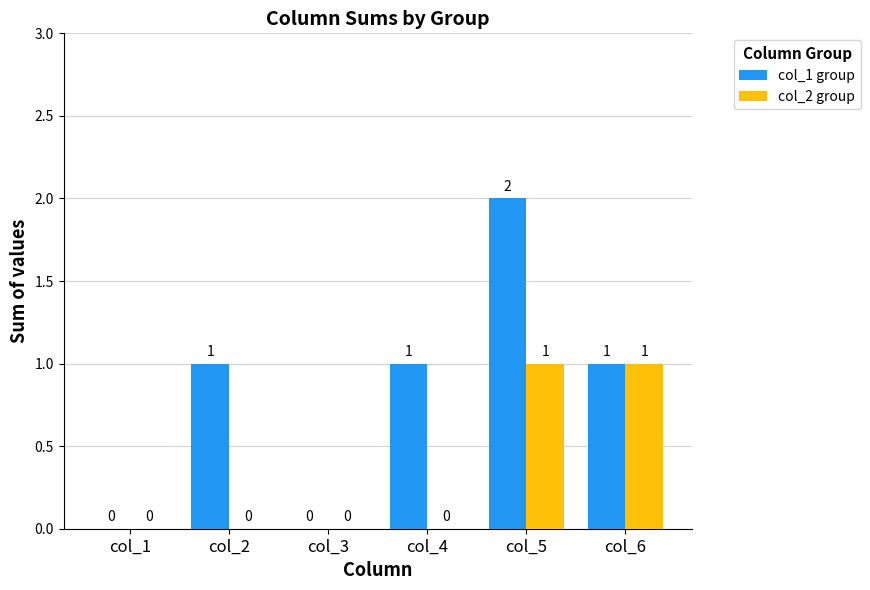

How many groups of bars are there?

6